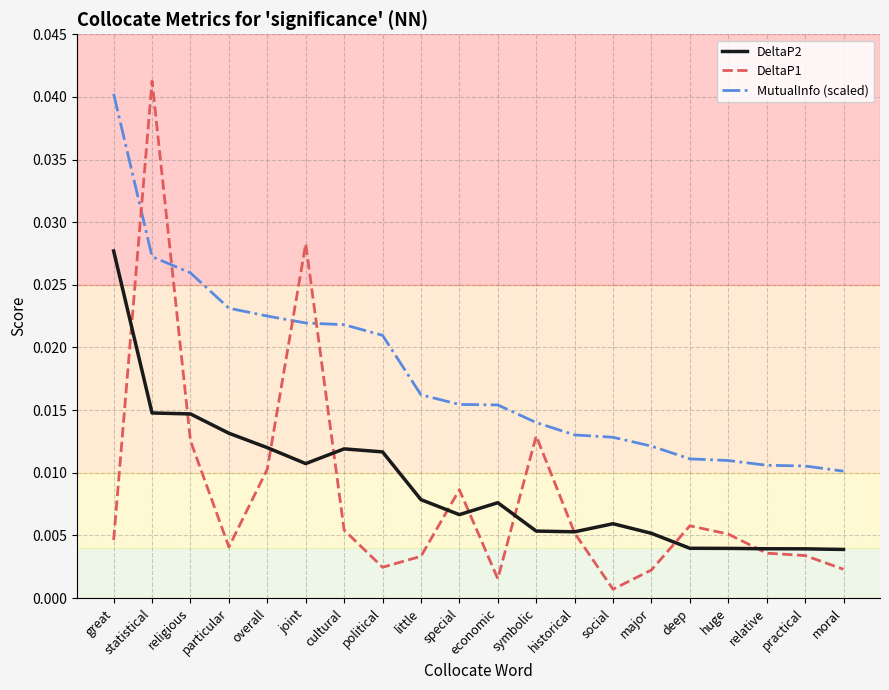

Which category has the highest value in the DeltaP1 series?

statistical